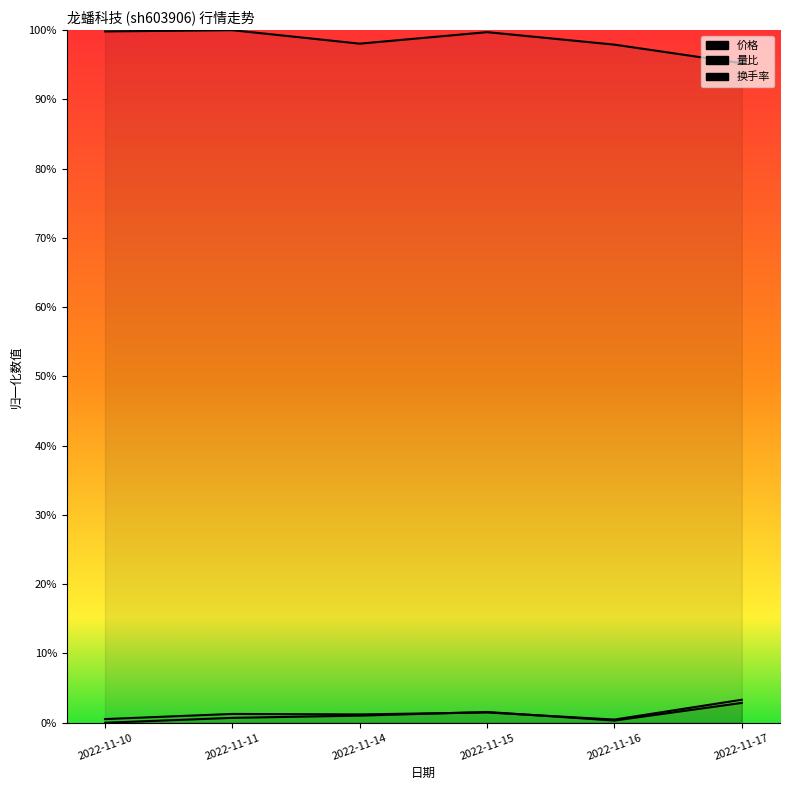

Is it true that 换手率 equals 0.0 at 2022-11-10?

False